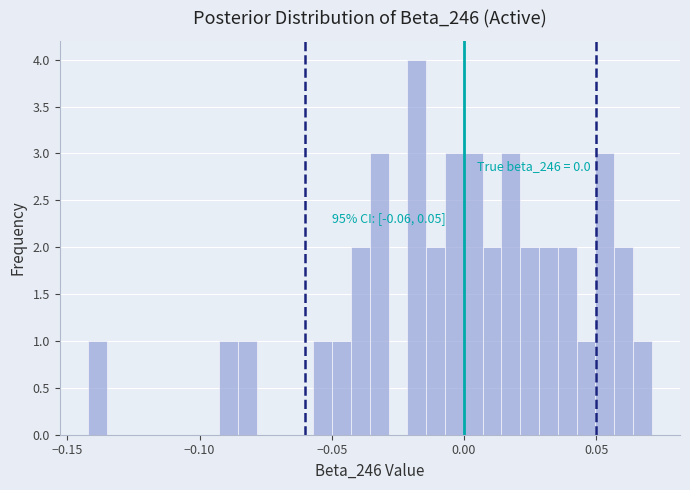

Read against the x-axis, roughly where is the centre of the tallest bar?

-0.020